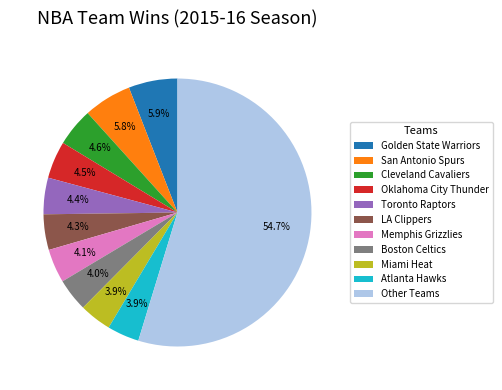

Is there any slice that represents more than half of the pie?

Yes